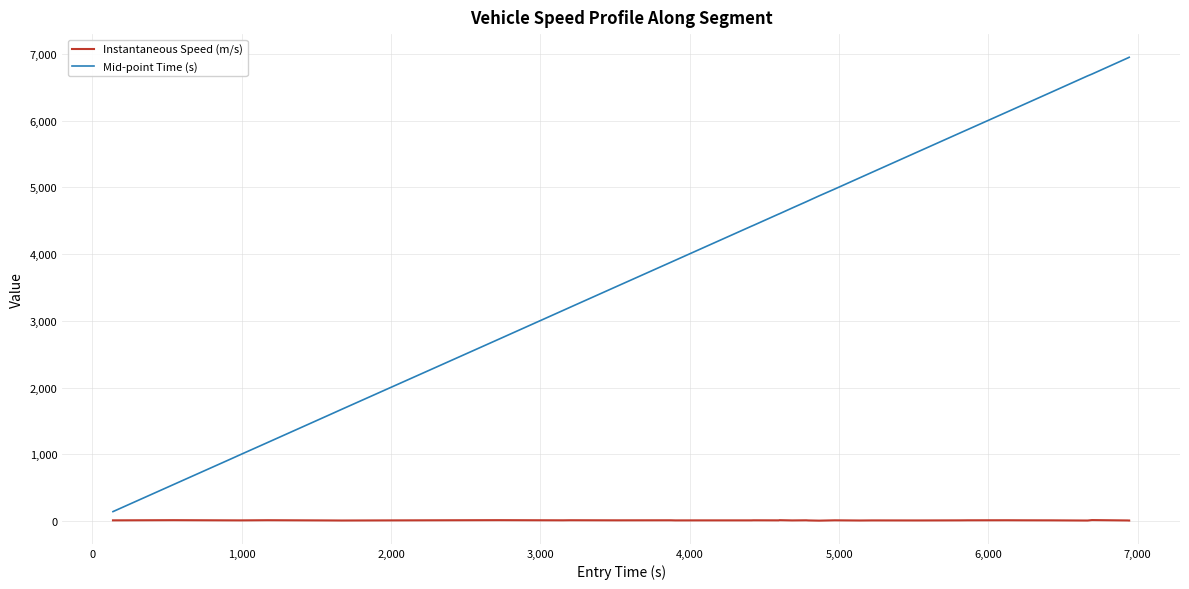

Which series has the widest spread of values?

Mid-point Time (s)